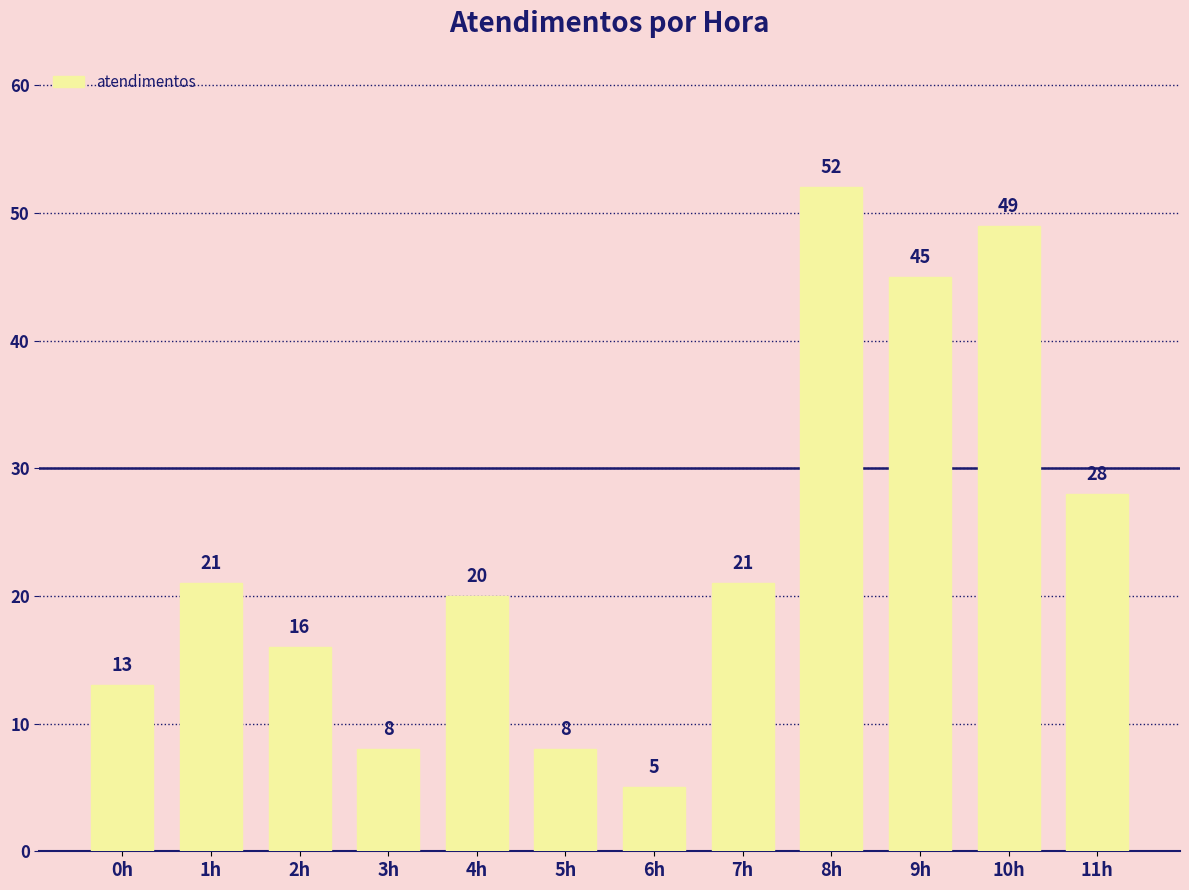

What is the label of the 2nd bar from the right?

10h